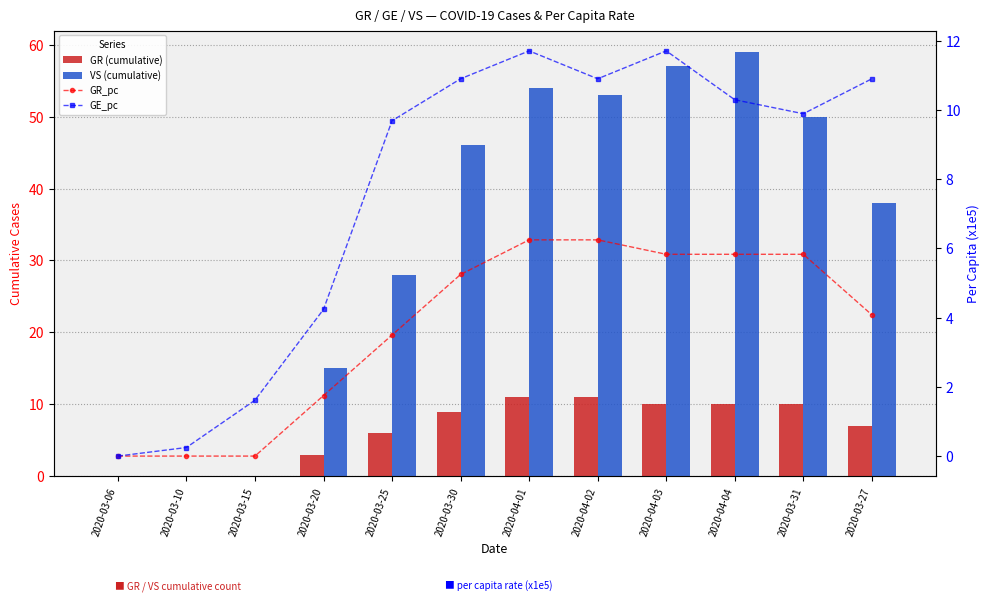

What is the label of the 9th bar from the left?

2020-04-03